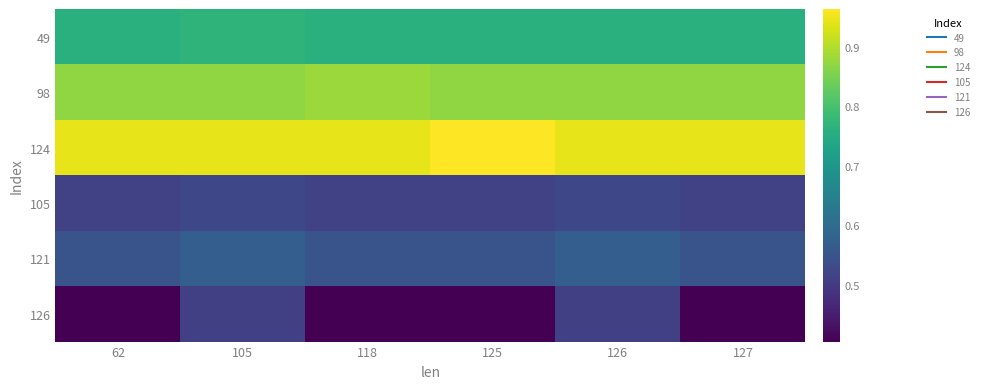

What is the difference between the highest and lowest values at 126?

0.4